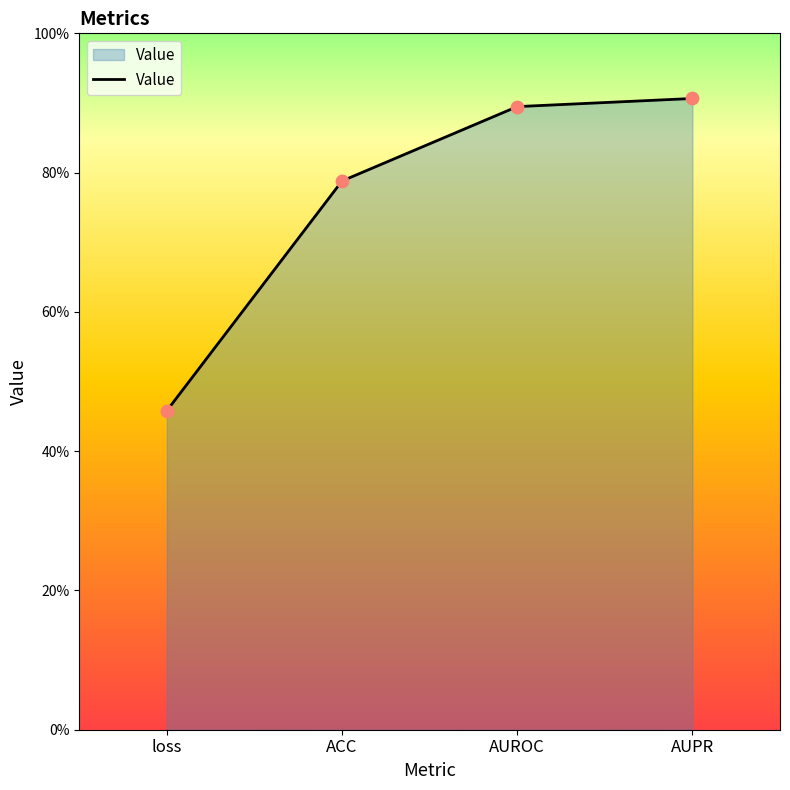

What is the change in value from loss to ACC?

+0.3